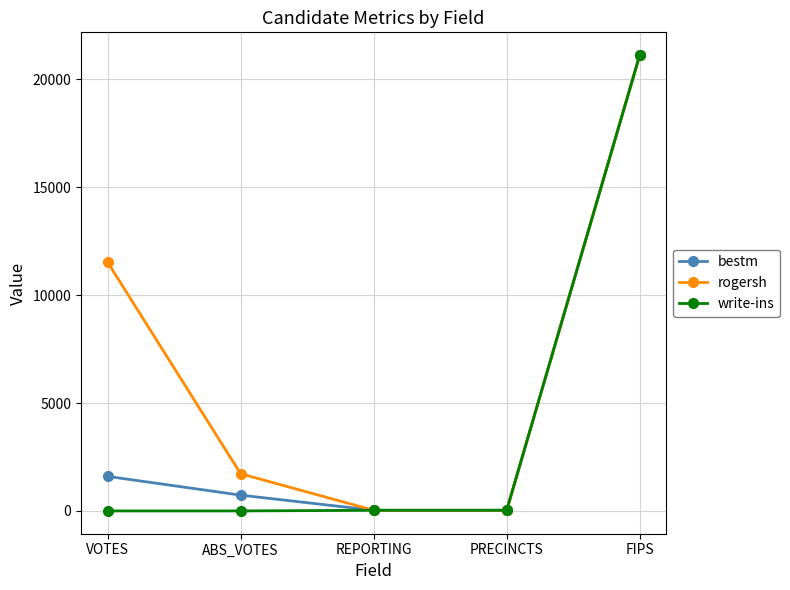

Is the value of bestm at FIPS greater than the value of rogersh at PRECINCTS?

Yes